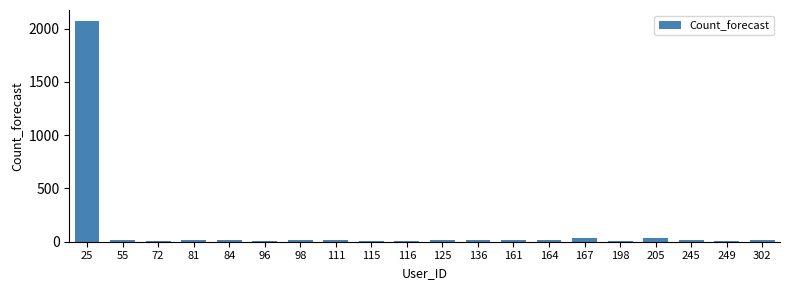

True or false: the data shows 20 at 81.

True